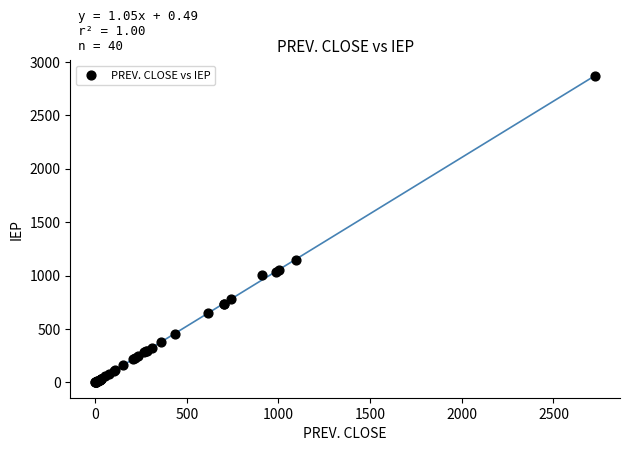

What Y value in the scatter plot is closest to 1431?

1147.8